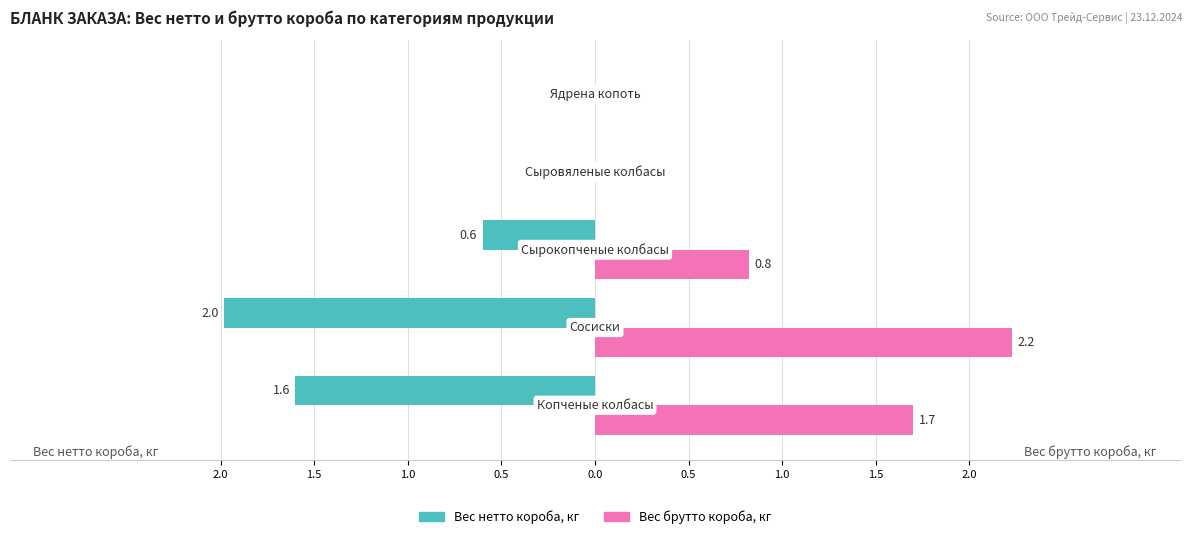

Rank the series by their average value, from highest to lowest.

Вес брутто короба, кг, Вес нетто короба, кг